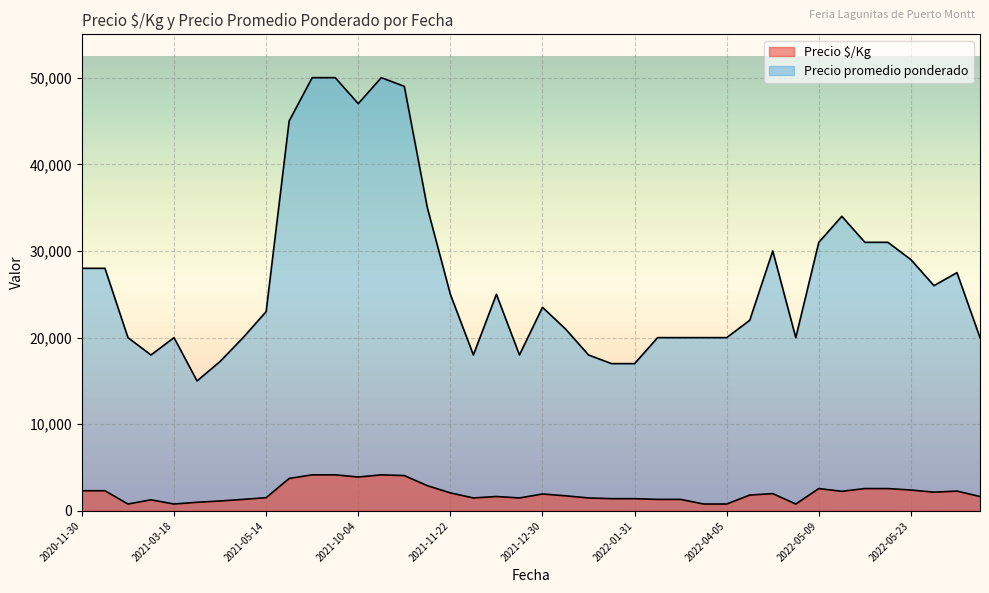

How many interior local valleys does the Precio $/Kg series have?

10